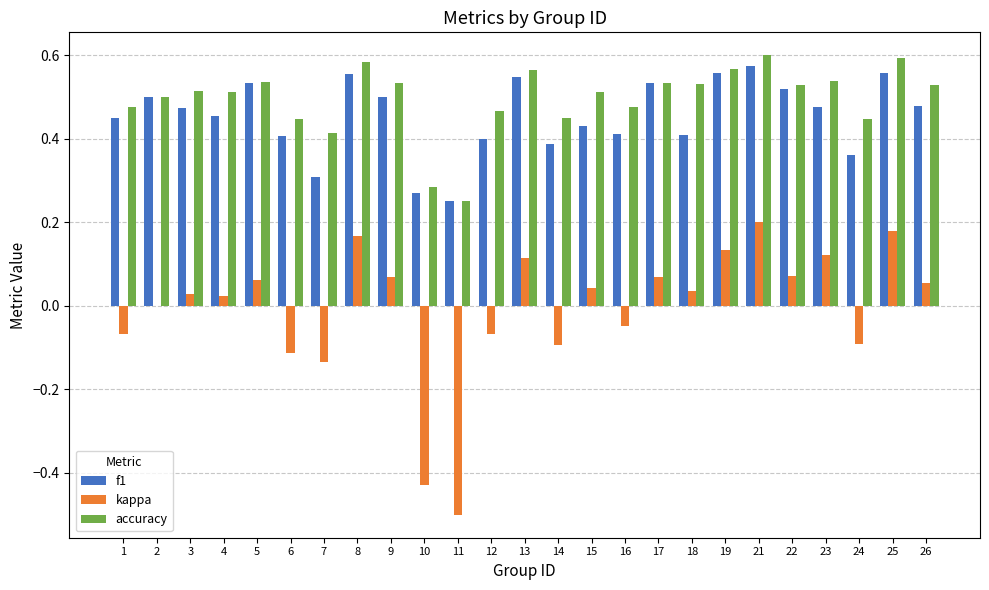

Is it true that accuracy equals 0.6 at 25?

True